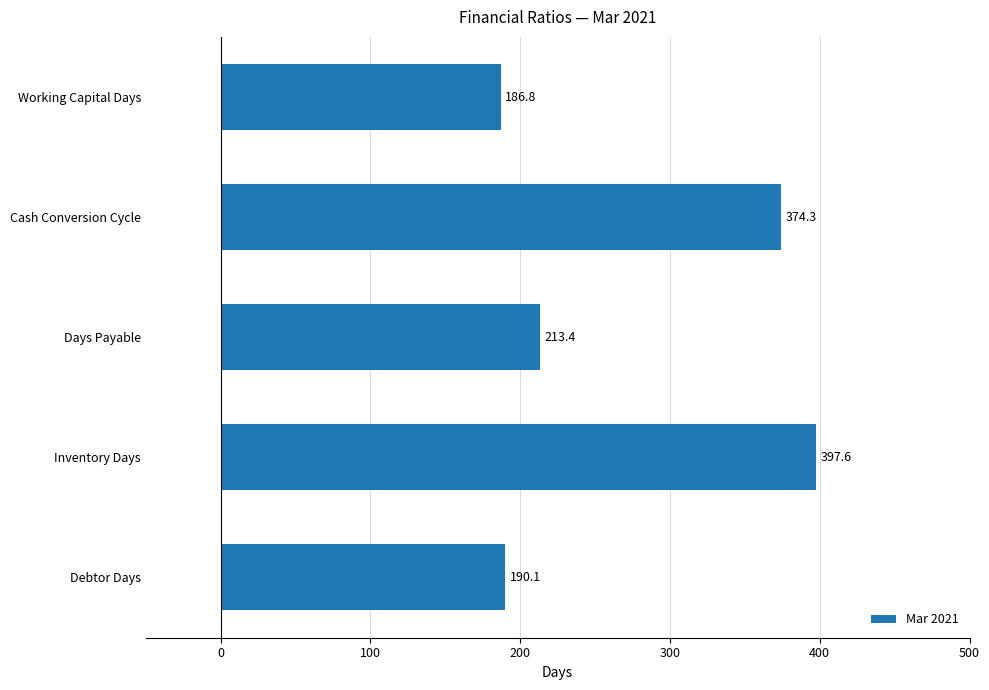

Rank the categories by value from highest to lowest.

Inventory Days, Cash Conversion Cycle, Days Payable, Debtor Days, Working Capital Days